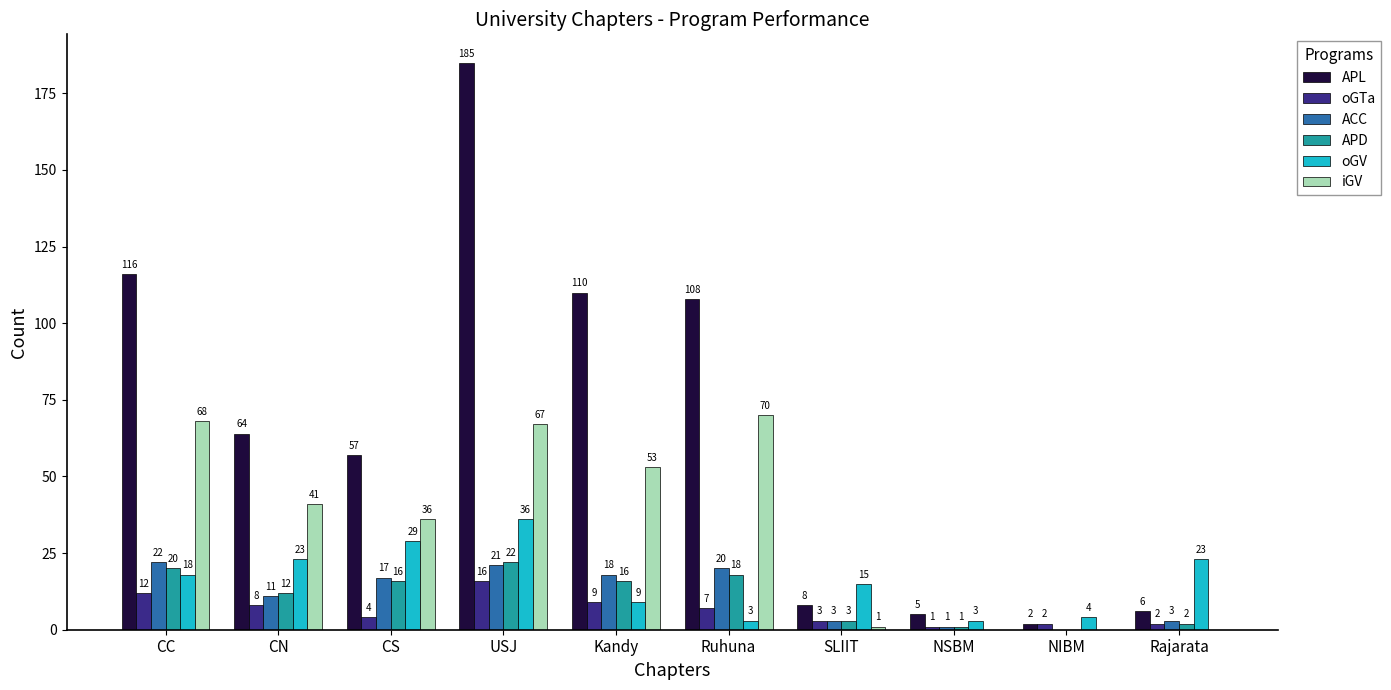

True or false: iGV has a value of 0 at NSBM.

True